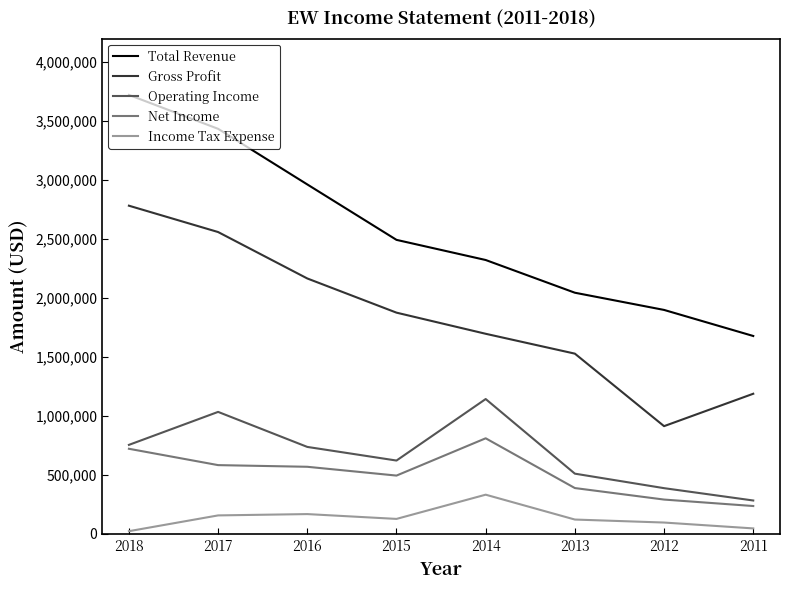

True or false: Operating Income has more than 1 points higher than both neighbors.

True